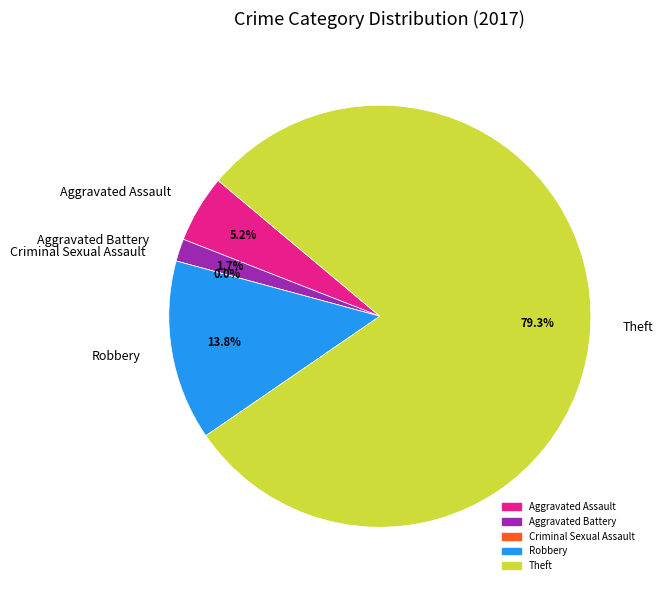

To the nearest percent, what is the difference between the largest and smallest slice percentages?

79%